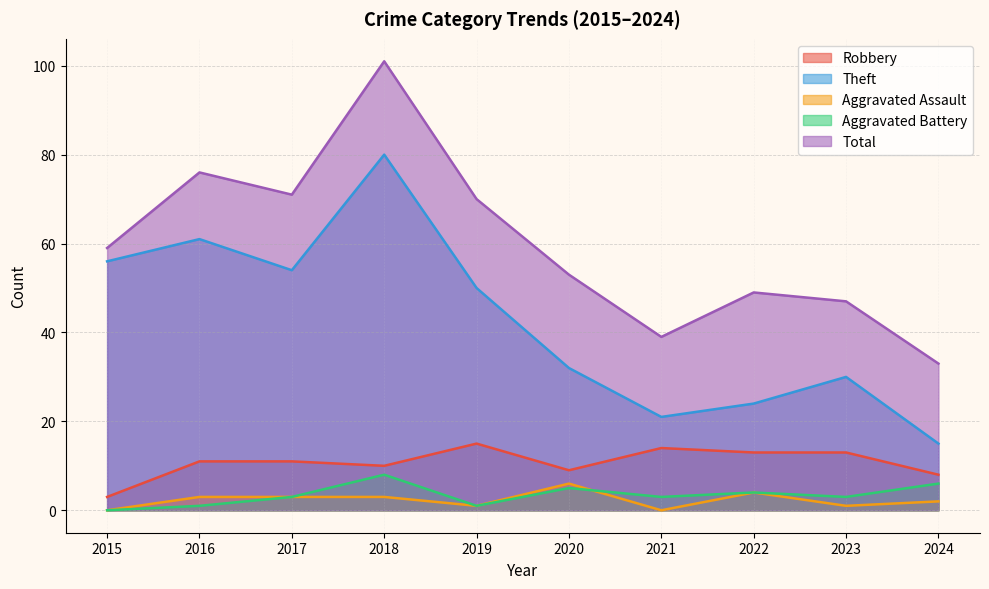

What is the difference between the second highest and minimum values in the Aggravated Assault series?

4